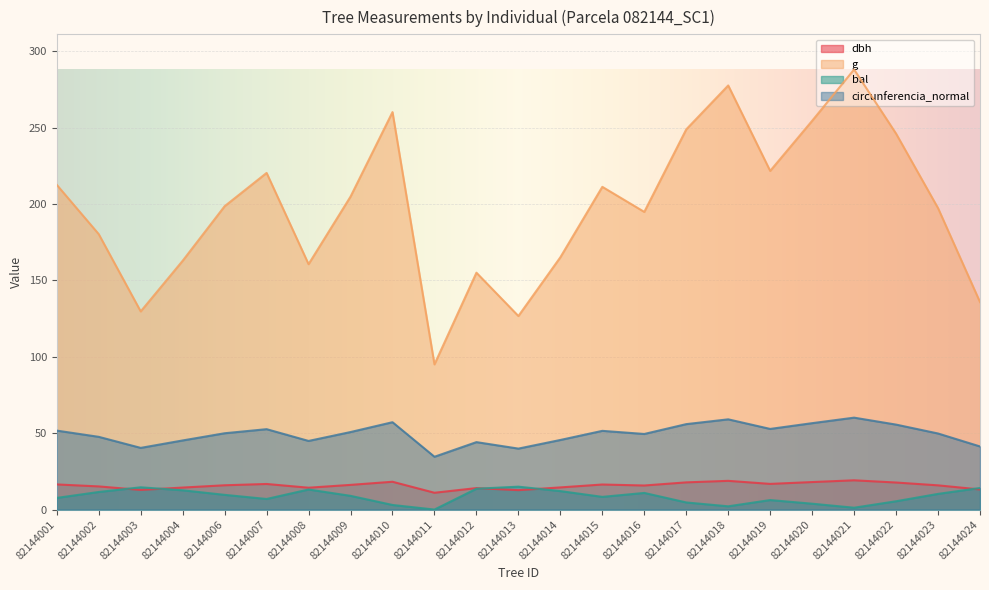

Reading left to right, extract all data points from this chart.

dbh: 82144001=16.4	82144002=15.2	82144003=12.8	82144004=14.4	82144006=15.9	82144007=16.8	82144008=14.3	82144009=16.1	82144010=18.2	82144011=11.0	82144012=14.1	82144013=12.7	82144014=14.5	82144015=16.4	82144016=15.8	82144017=17.8	82144018=18.8	82144019=16.8	82144020=18.0	82144021=19.1	82144022=17.7	82144023=15.8	82144024=13.2
g: 82144001=212.5	82144002=180.3	82144003=129.7	82144004=162.9	82144006=198.6	82144007=220.3	82144008=160.6	82144009=204.8	82144010=260.2	82144011=95.0	82144012=155.0	82144013=126.7	82144014=165.1	82144015=211.2	82144016=194.8	82144017=248.8	82144018=277.6	82144019=221.7	82144020=254.5	82144021=288.0	82144022=246.1	82144023=197.3	82144024=135.8
bal: 82144001=7.6	82144002=11.5	82144003=14.6	82144004=12.6	82144006=9.6	82144007=6.9	82144008=13.1	82144009=9.0	82144010=3.0	82144011=0.0	82144012=13.6	82144013=15.0	82144014=12.1	82144015=8.3	82144016=10.9	82144017=4.7	82144018=2.1	82144019=6.2	82144020=3.8	82144021=1.2	82144022=5.4	82144023=10.3	82144024=14.1
circunferencia_normal: 82144001=51.7	82144002=47.6	82144003=40.4	82144004=45.2	82144006=50.0	82144007=52.6	82144008=44.9	82144009=50.7	82144010=57.2	82144011=34.6	82144012=44.1	82144013=39.9	82144014=45.5	82144015=51.5	82144016=49.5	82144017=55.9	82144018=59.1	82144019=52.8	82144020=56.5	82144021=60.2	82144022=55.6	82144023=49.8	82144024=41.3